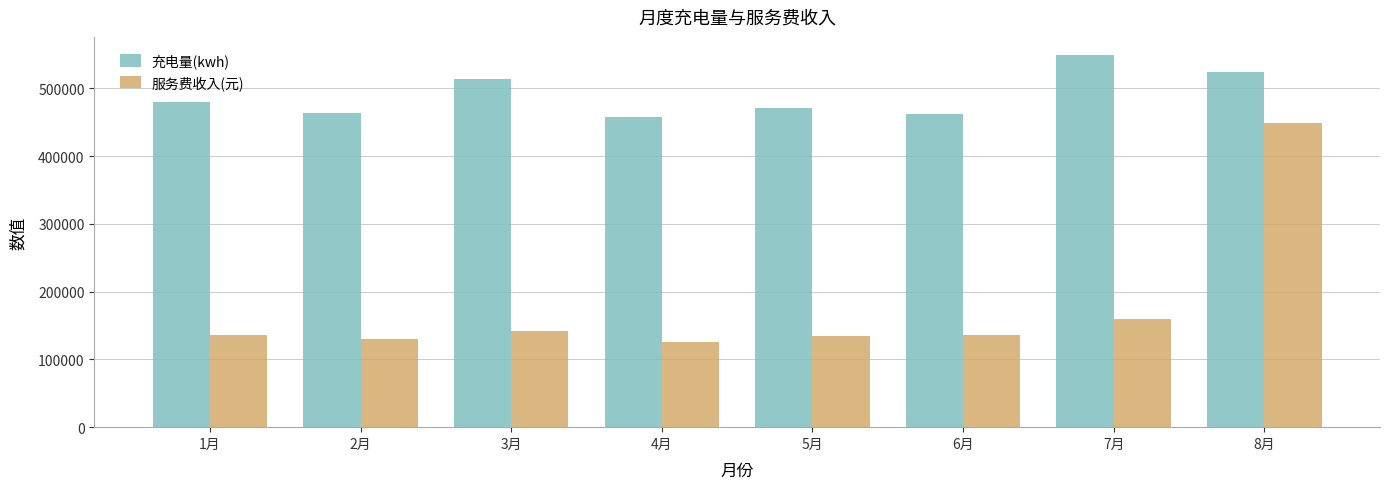

At which category is the sum across all series the highest?

8月